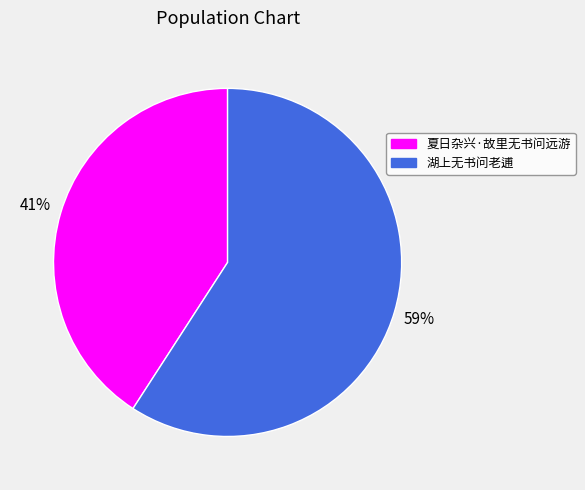

The 湖上无书问老逋 slice represents 49% of the pie. True or false?

False